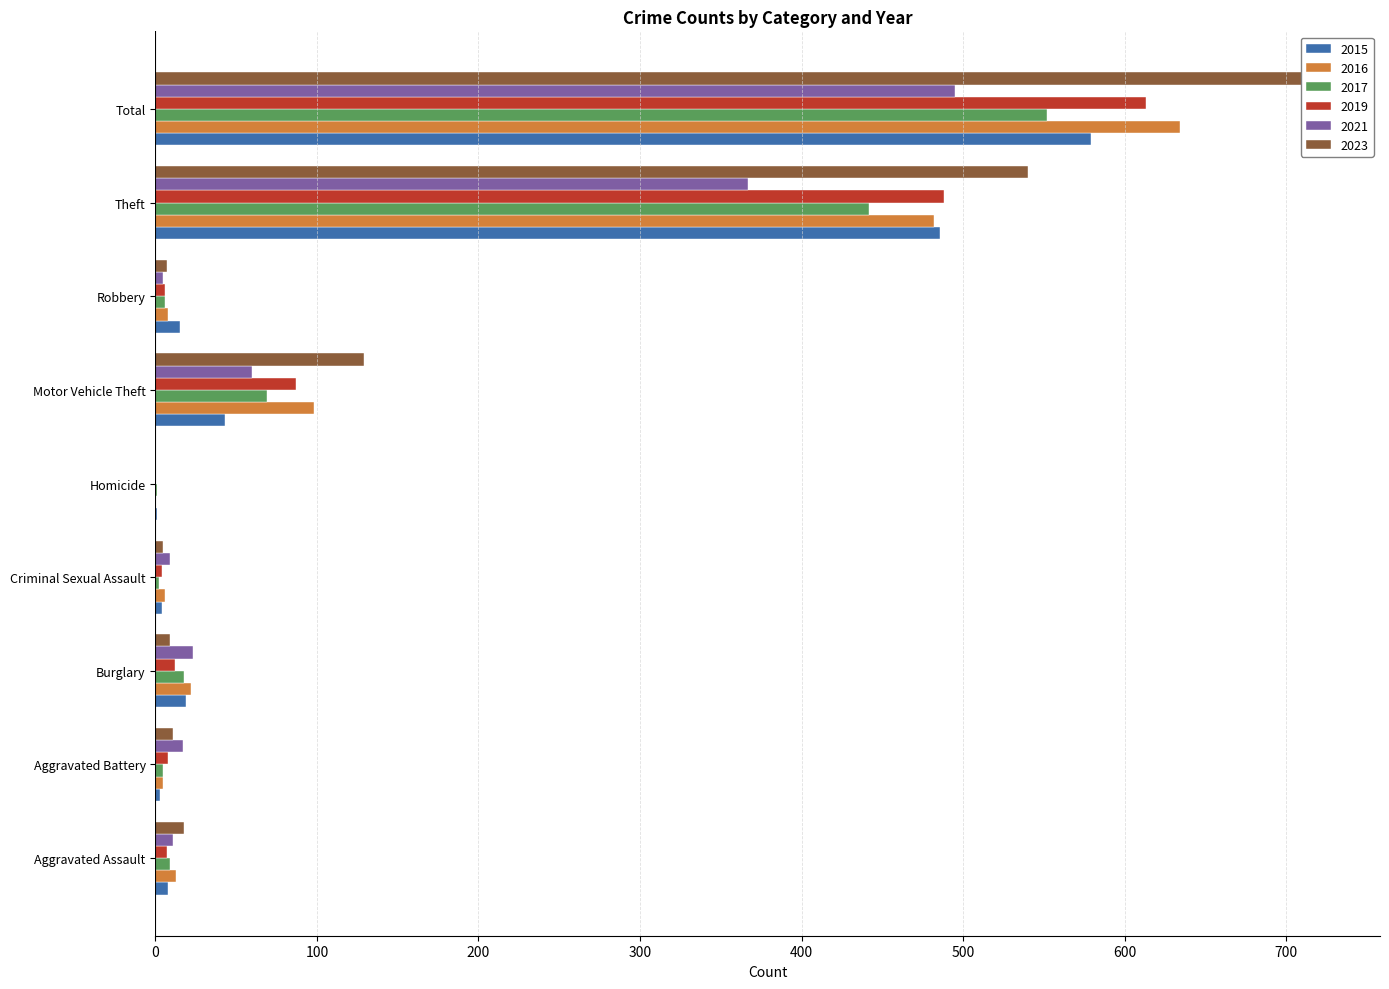

Is the value of 2021 at Robbery greater than the value of 2015 at Robbery?

No